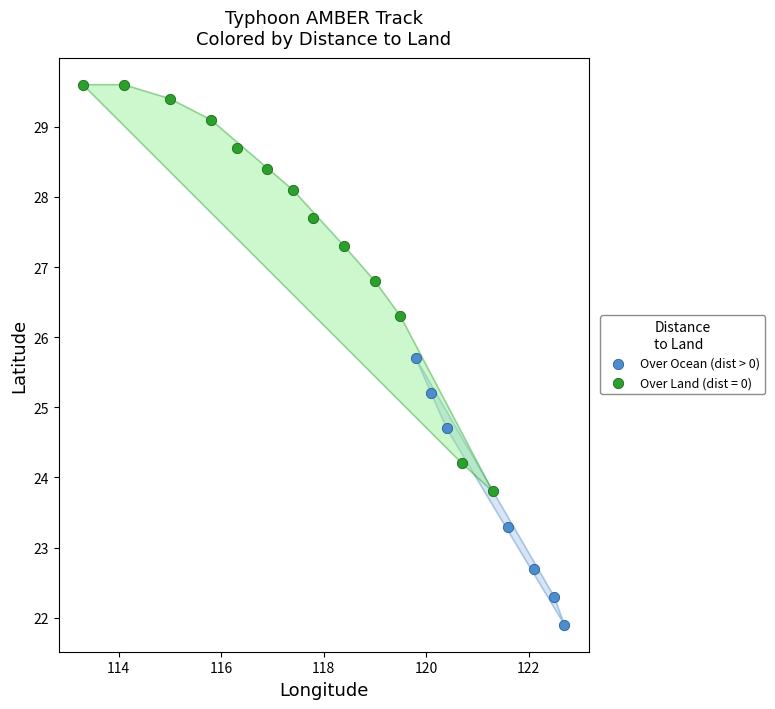

Which series has the largest Y range (max minus min)?

Over Land (dist = 0)